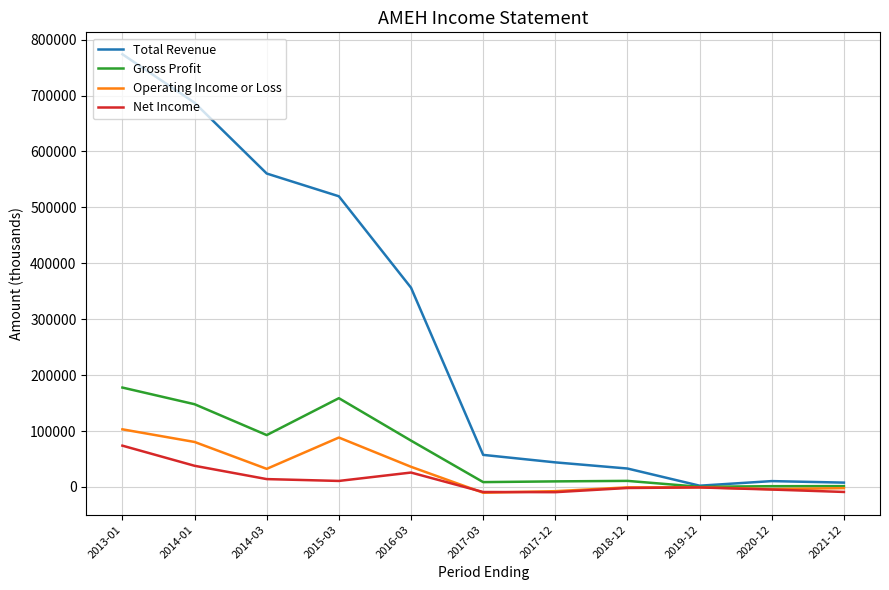

At which category does the chart reach its peak across all series?

2013-01